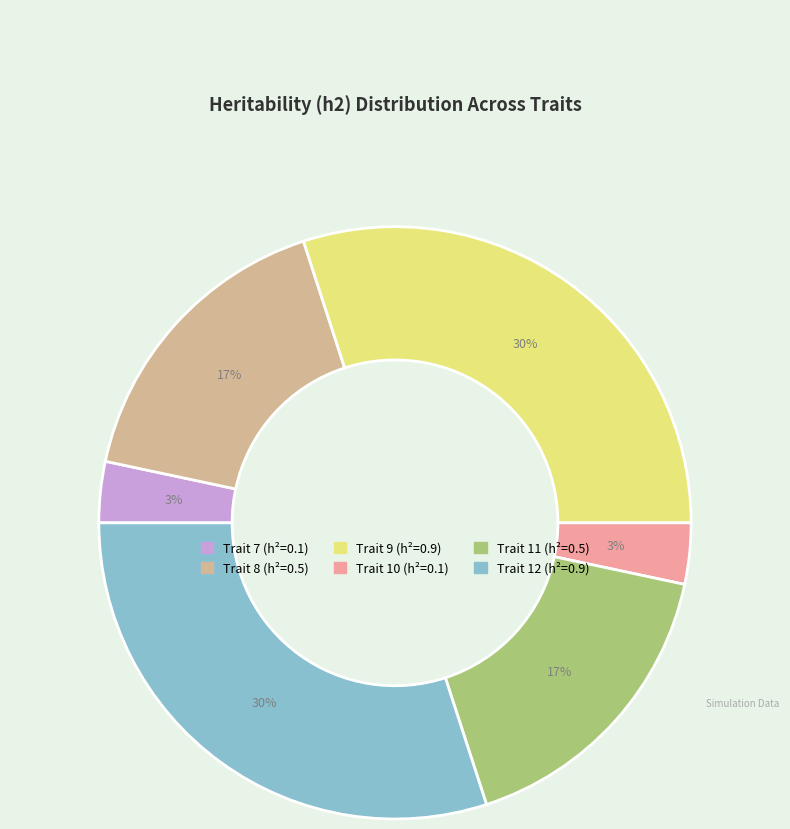

To the nearest percent, what is the average slice percentage?

17%